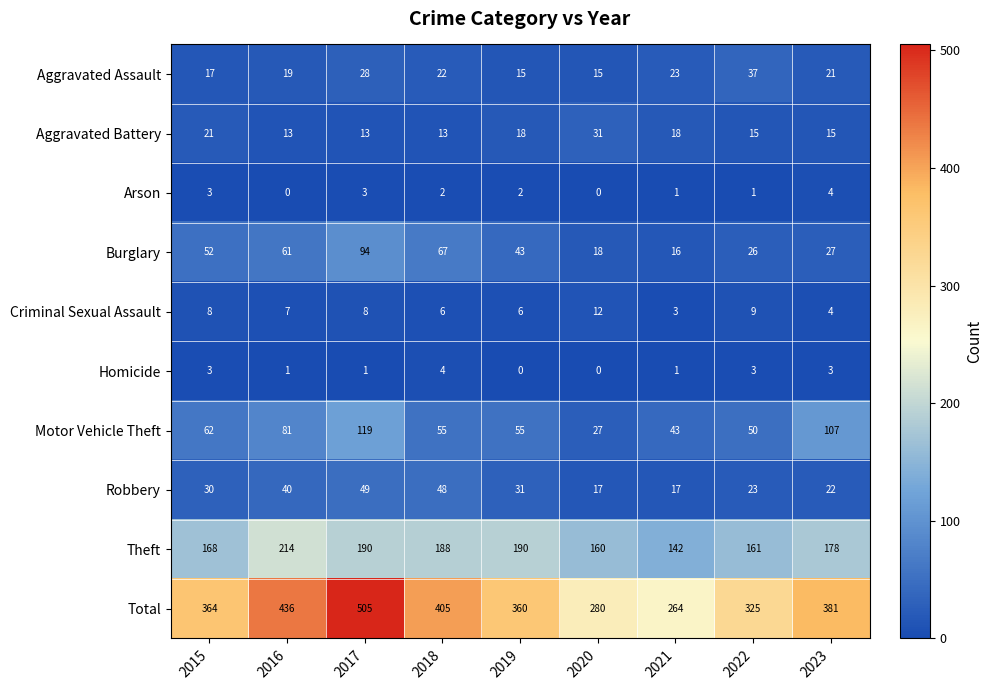

List the labels in order of Total value, smallest first.

2021, 2020, 2022, 2019, 2015, 2023, 2018, 2016, 2017